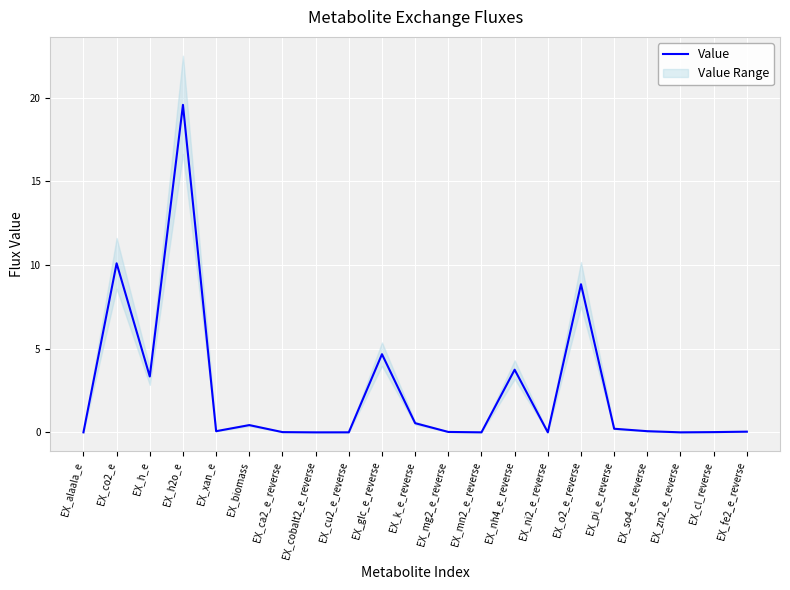

Count the number of data series in this chart.

1